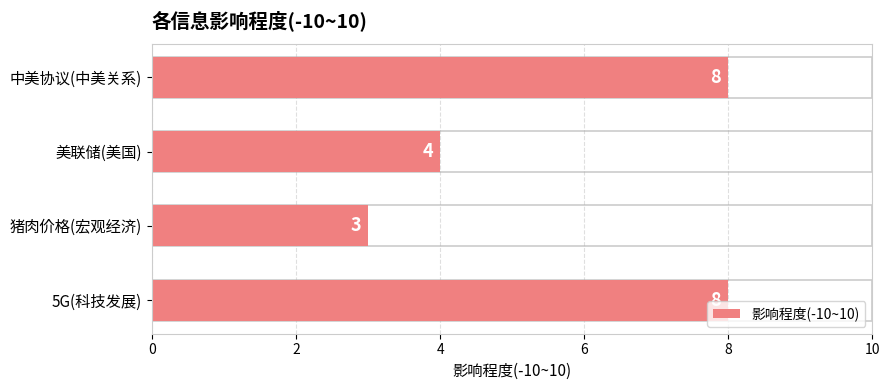

What is the value of the 2nd bar from the left?

3